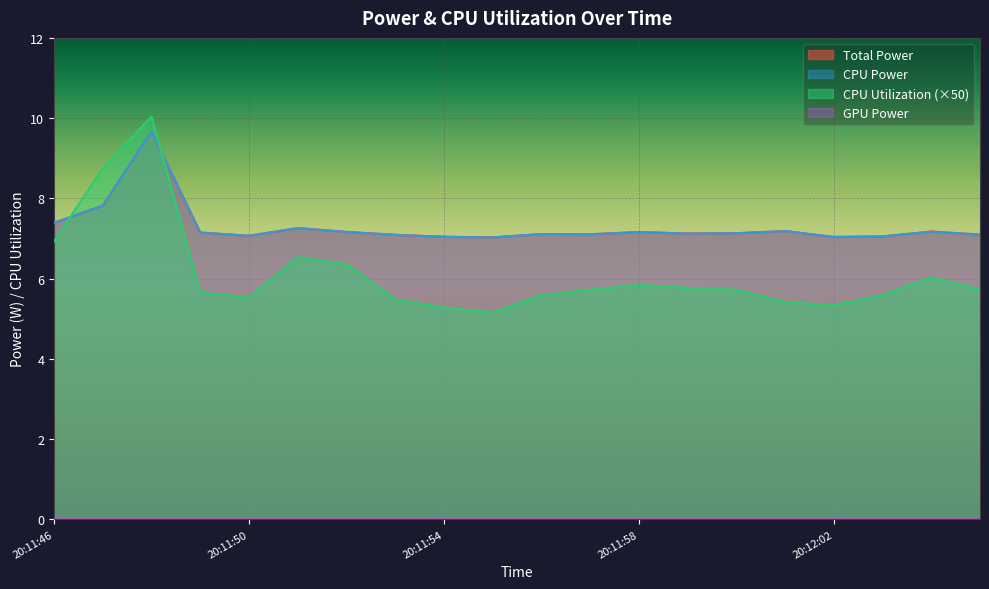

The CPU Utilization series shows 9.2 at 20:12:01. True or false?

False